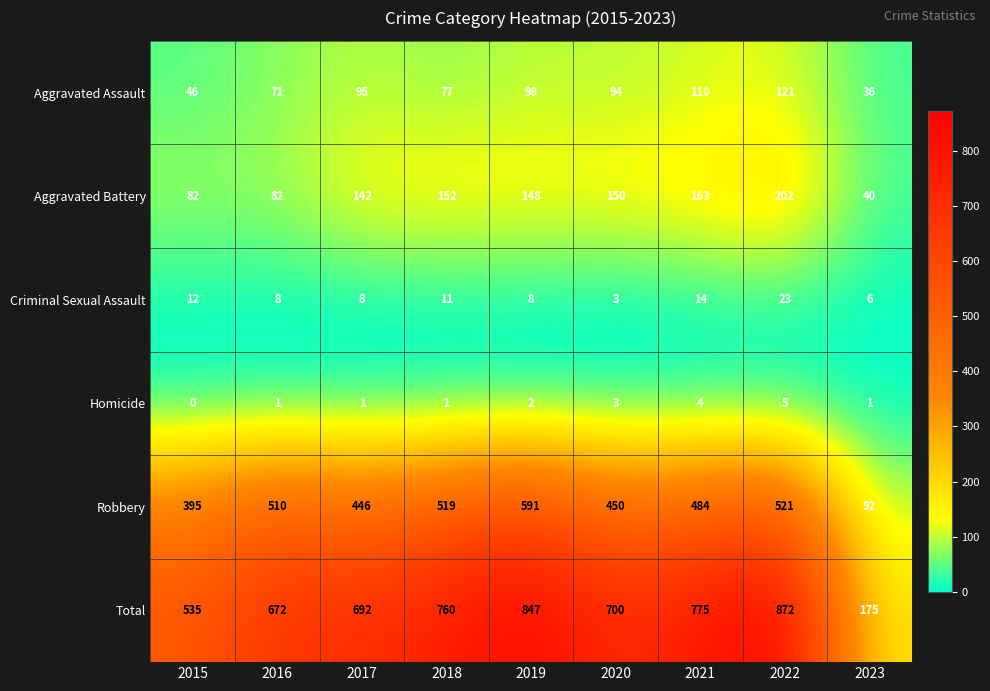

The value of Criminal Sexual Assault at 2022 is 40. True or false?

False